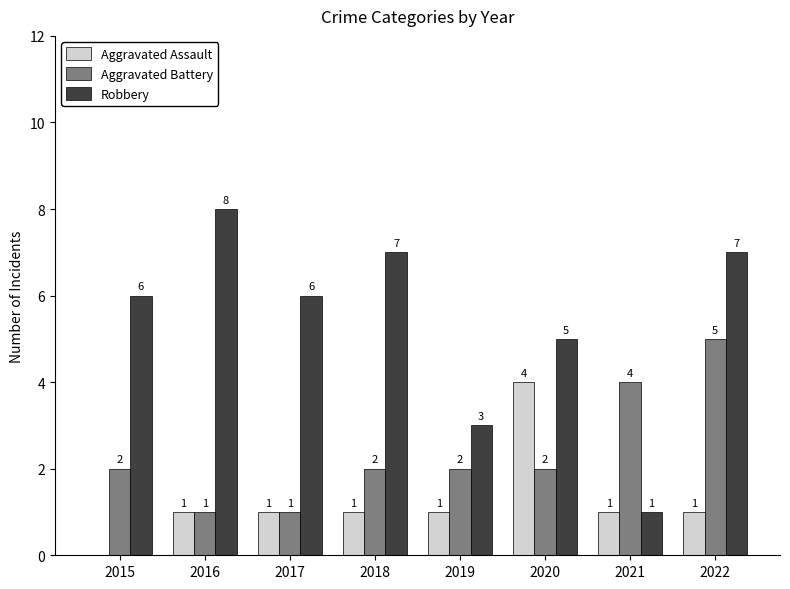

Which series has the largest total across all categories?

Robbery